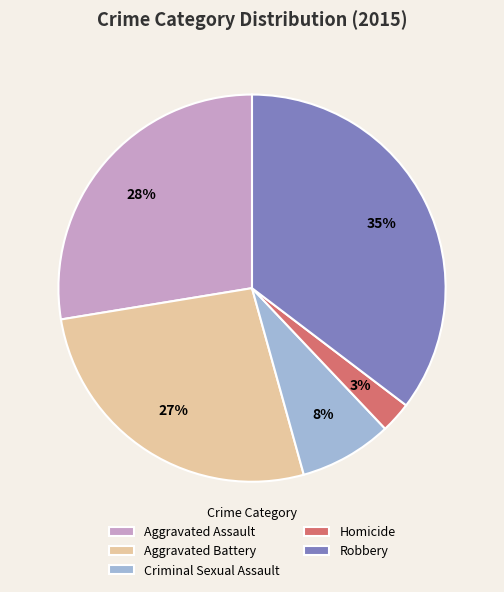

Is there a majority slice in this chart?

No